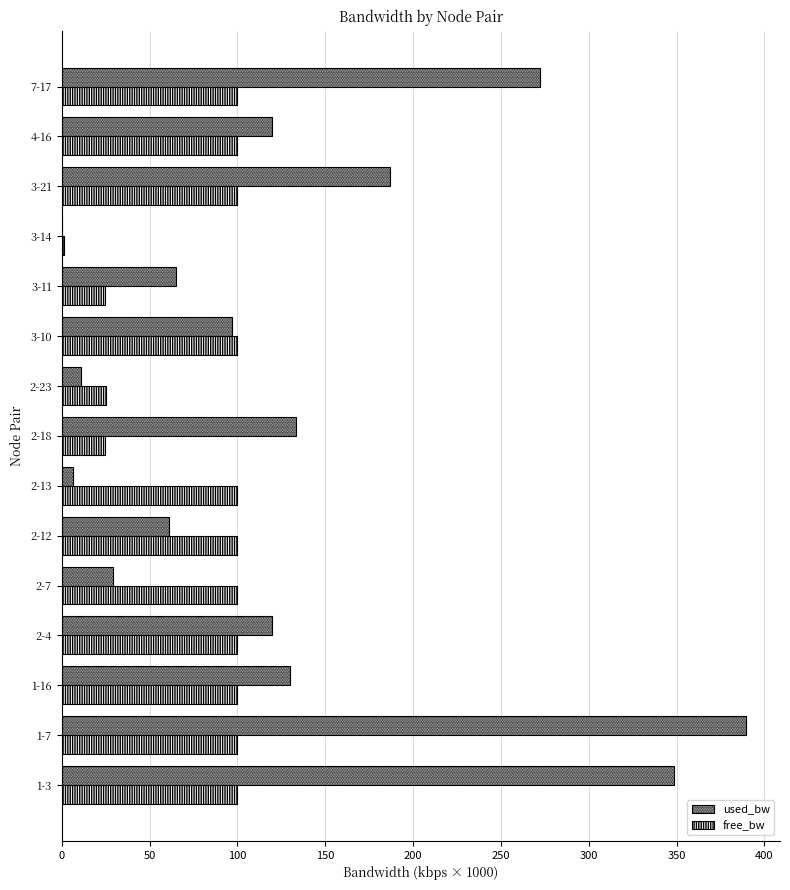

Which series has the largest range (max minus min)?

used_bw